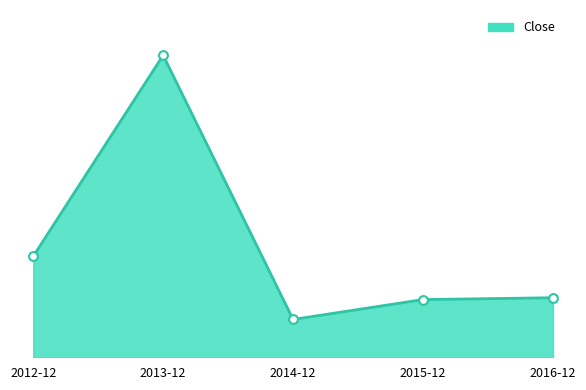

What is the ratio of the value at 2016-12 to the value at 2013-12?

0.2